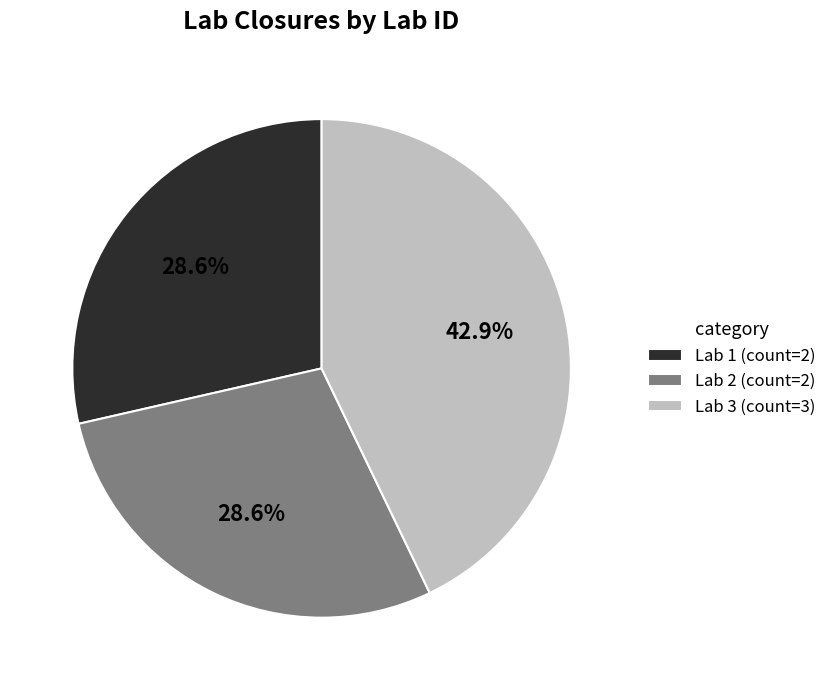

Between Lab 2 (count=2) and Lab 3 (count=3), which is larger?

Lab 3 (count=3)